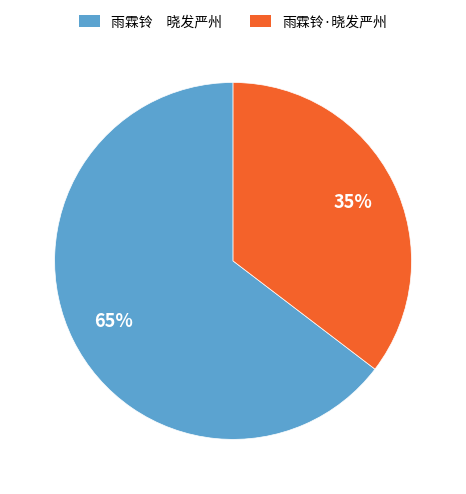

To the nearest percent, what is the average slice percentage?

50%